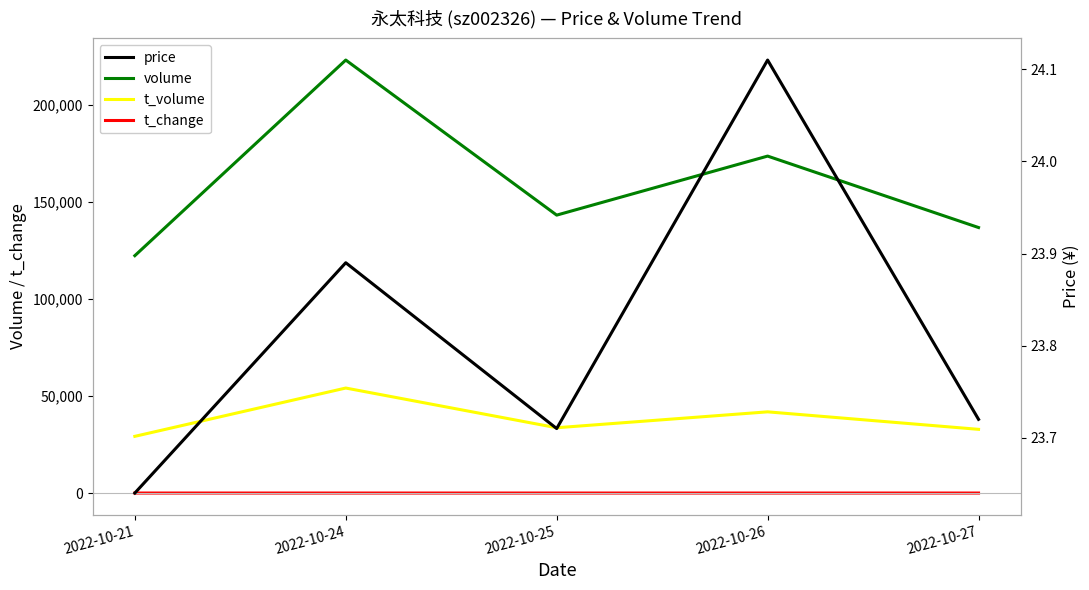

What is the spread (max minus min) of values at 2022-10-25?

143307.9